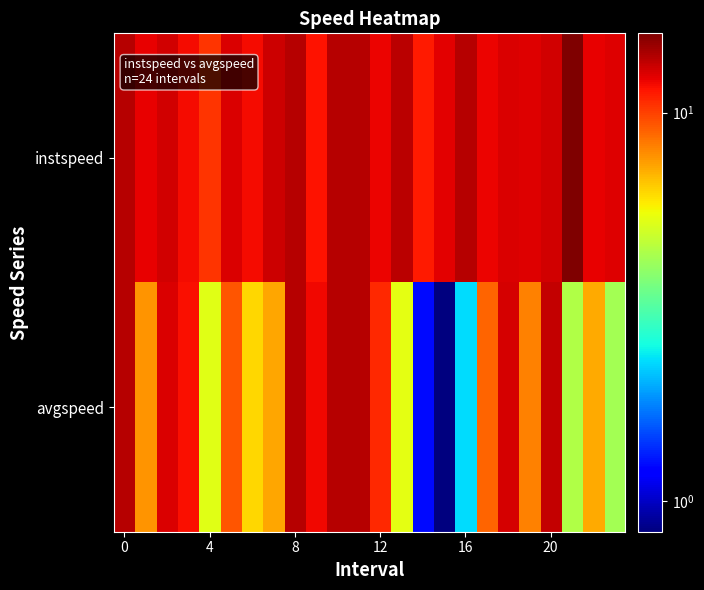

Which series has the largest total across all categories?

instspeed